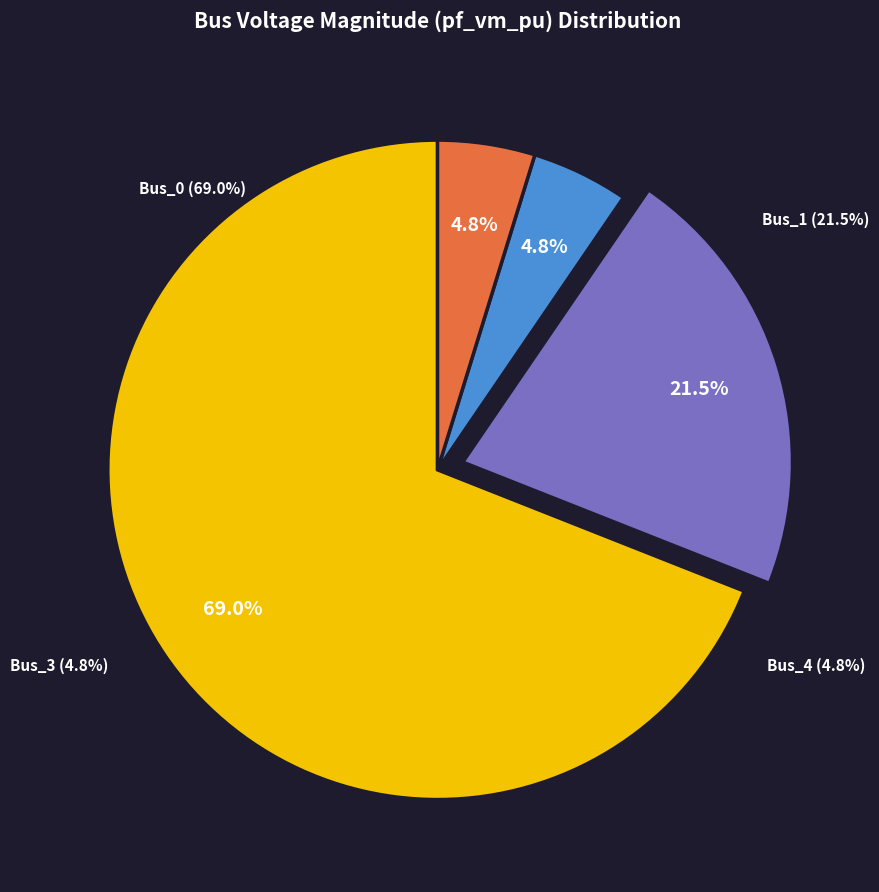

Which slice is the largest?

Bus_0